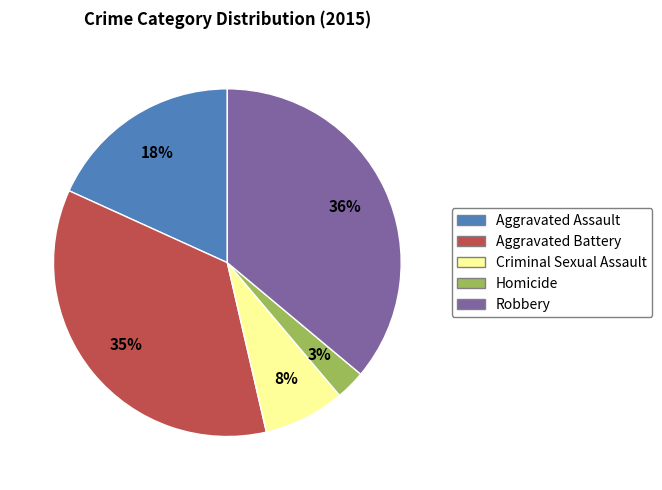

What percentage is the Homicide slice, to the nearest percent?

3%